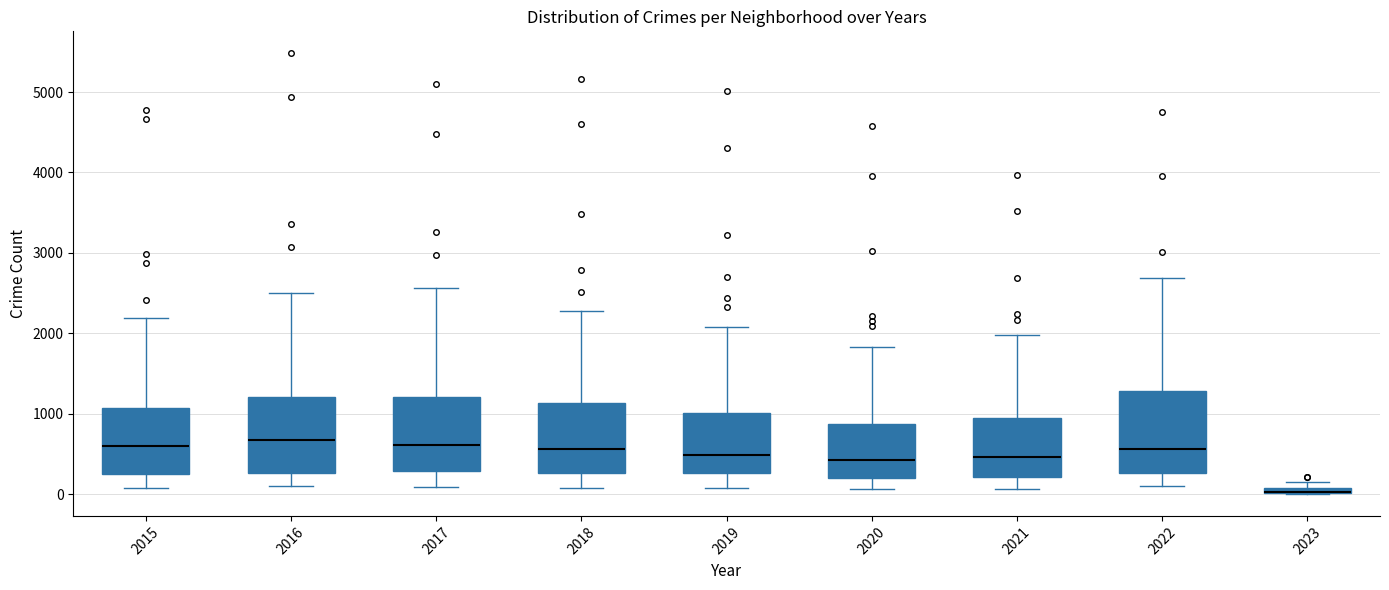

Where does the median line of the box at x = 2018 sit on the y-axis? The values are not printed on the chart, so give them approximately, as read against the axis.

600